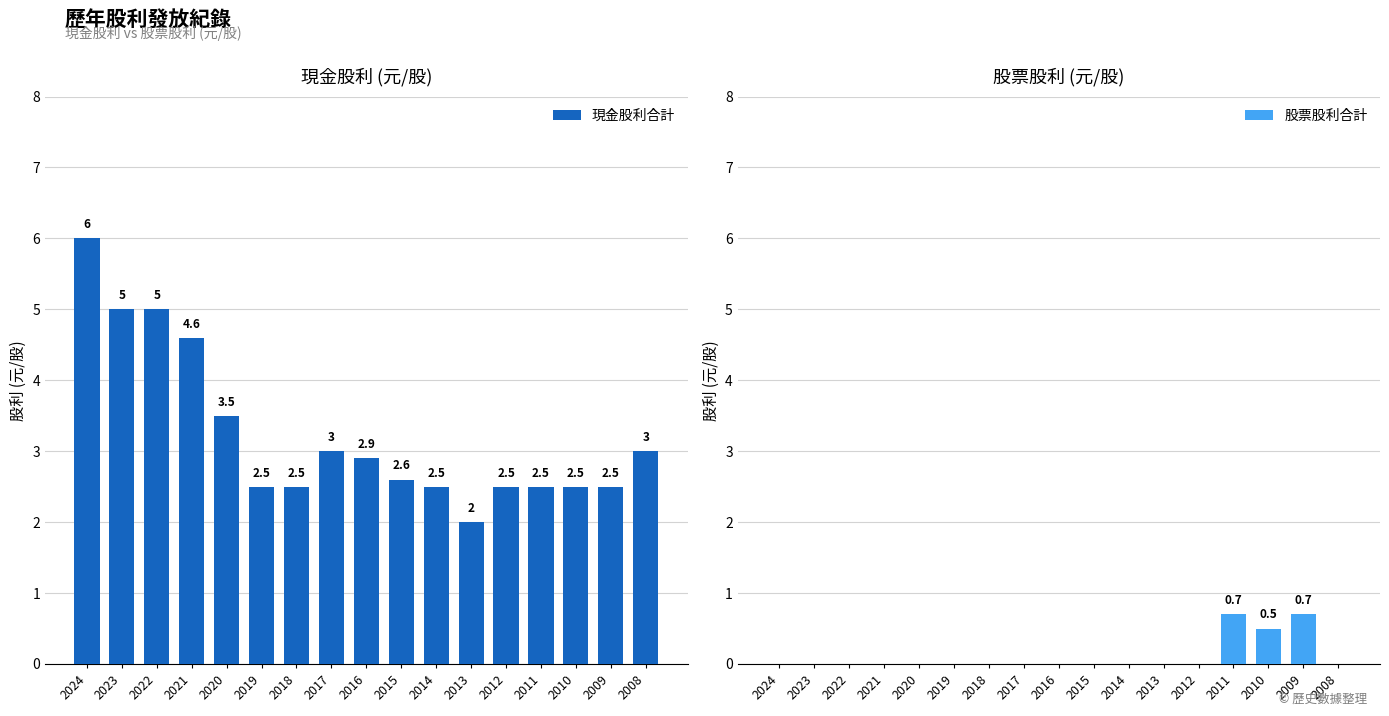

What is the maximum value shown in the chart?

6.0